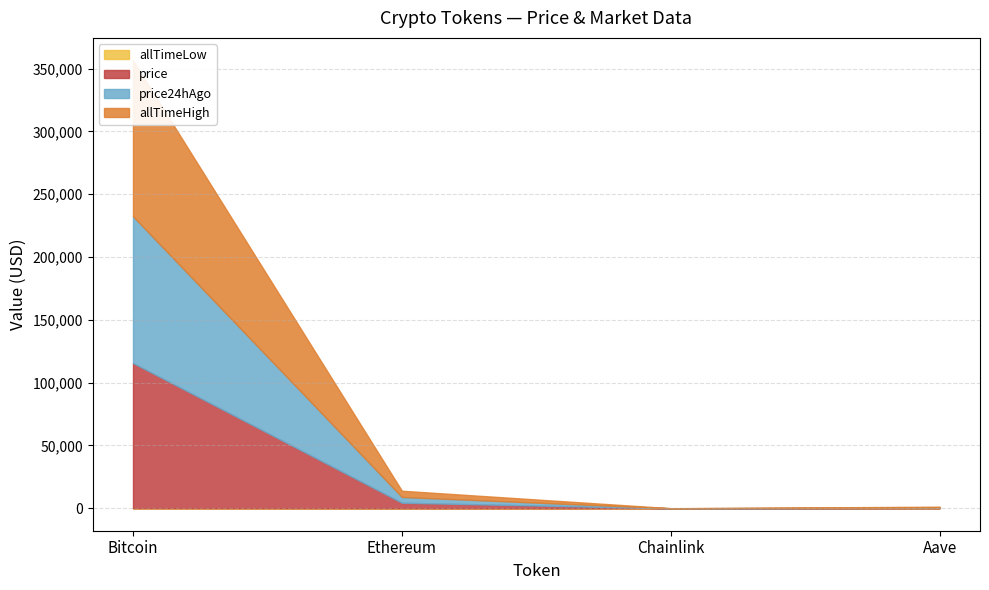

Rank the categories by price24hAgo value from highest to lowest.

Bitcoin, Ethereum, Aave, Chainlink